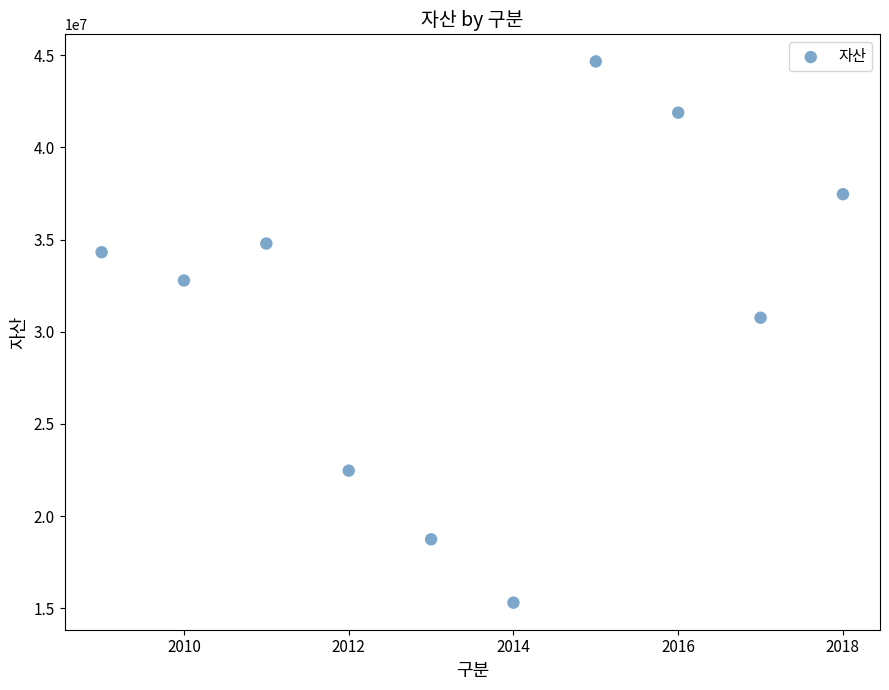

What Y value in the scatter plot is closest to 29986589?

30762561